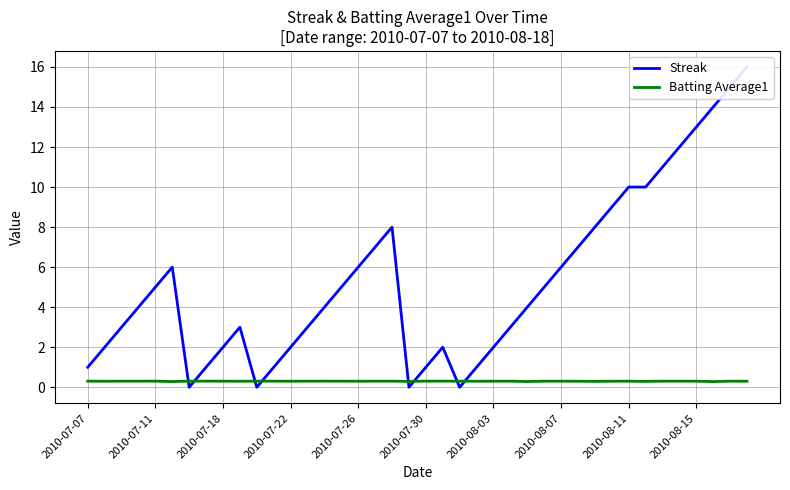

The Streak series shows 3.4 at 33. True or false?

False